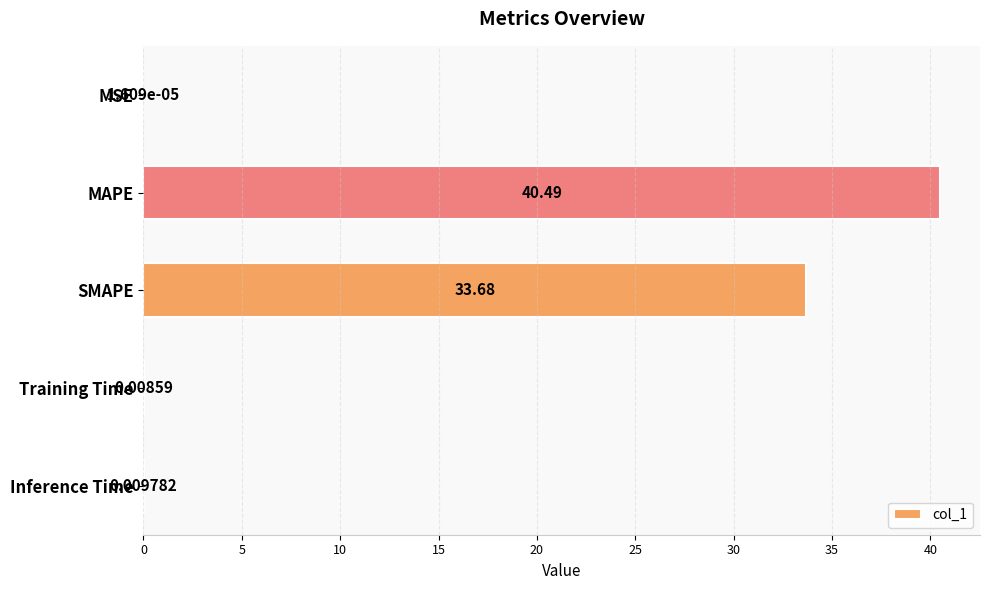

Where is the data nearest to the value 20?

SMAPE